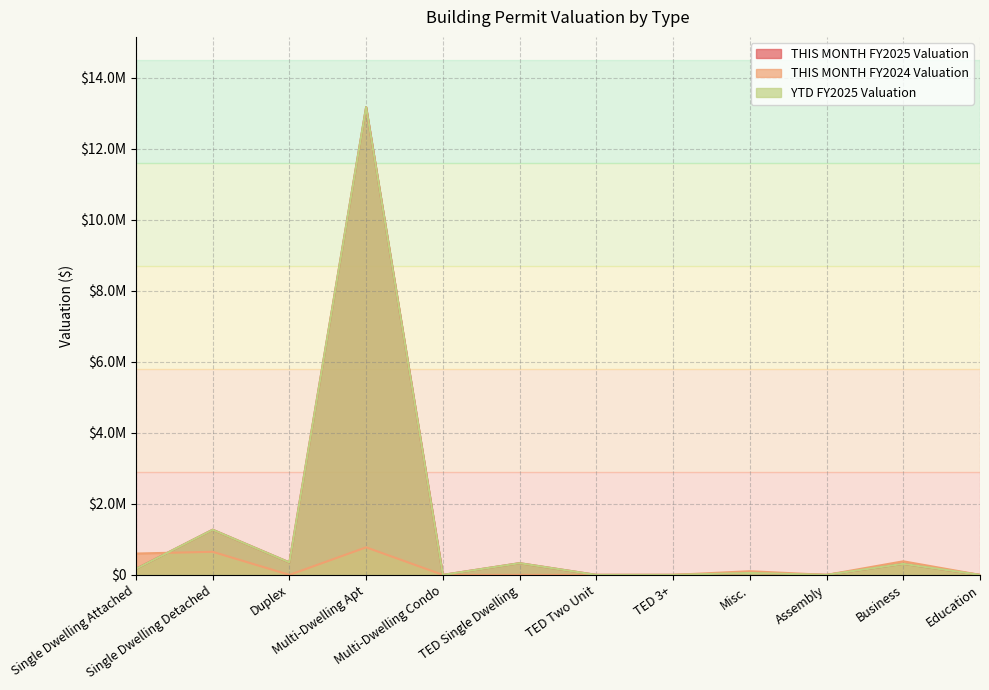

At which label does YTD FY2025 Valuation reach its peak?

Multi-Dwelling Apt